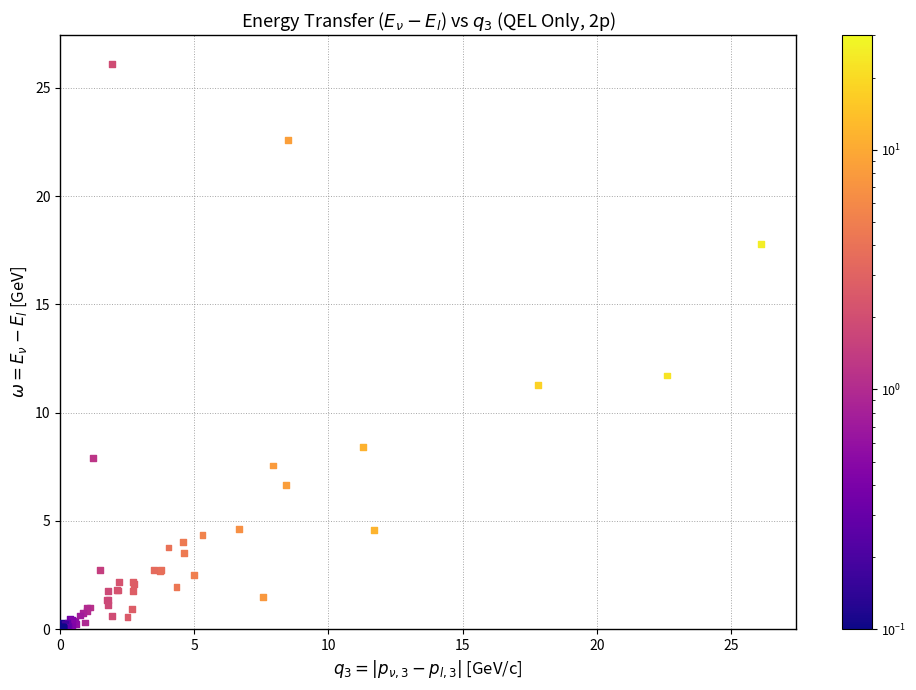

What Y value in the scatter plot is closest to 13?

11.7